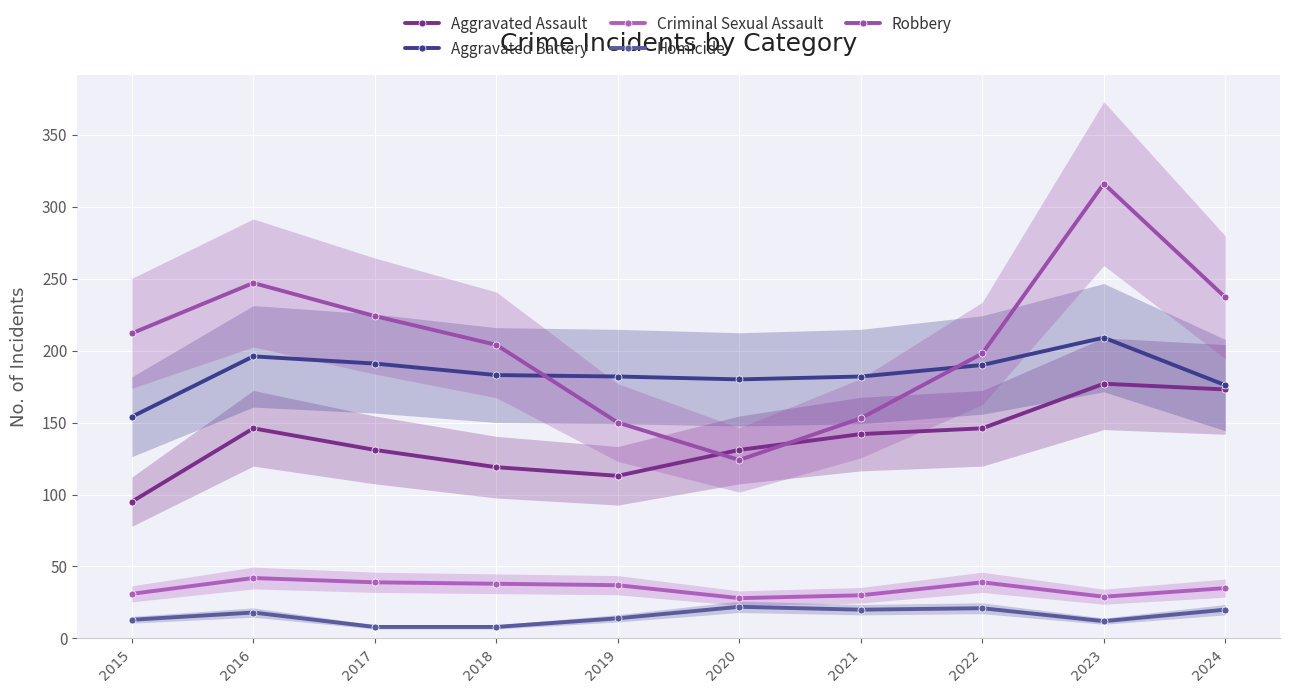

List the labels in order of Homicide value, smallest first.

2017, 2018, 2023, 2015, 2019, 2016, 2021, 2024, 2022, 2020